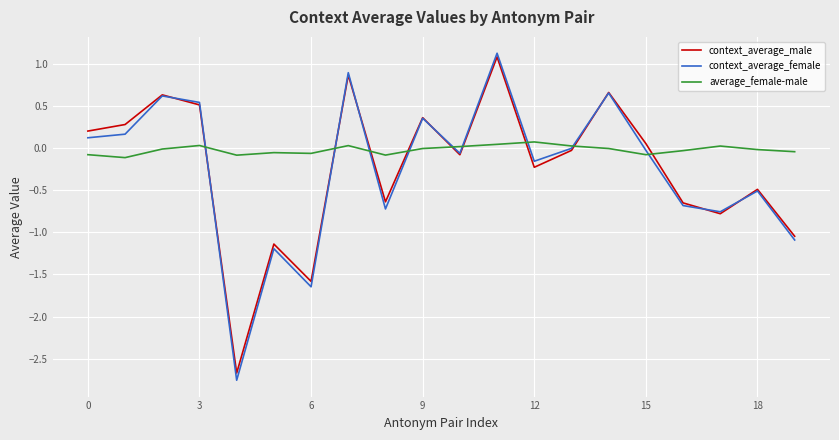

List the series in order of their peak value, highest first.

context_average_female, context_average_male, average_female-male